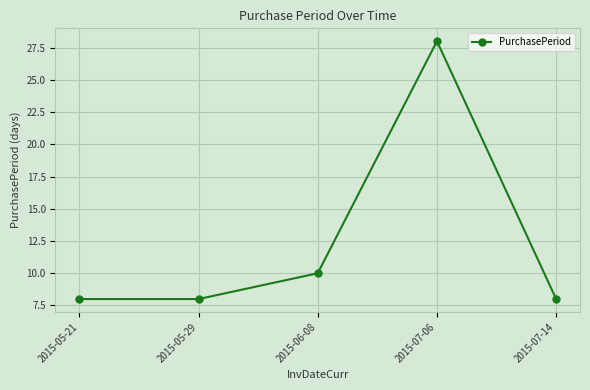

How many points are higher than both their immediate neighbors (excluding endpoints)?

1